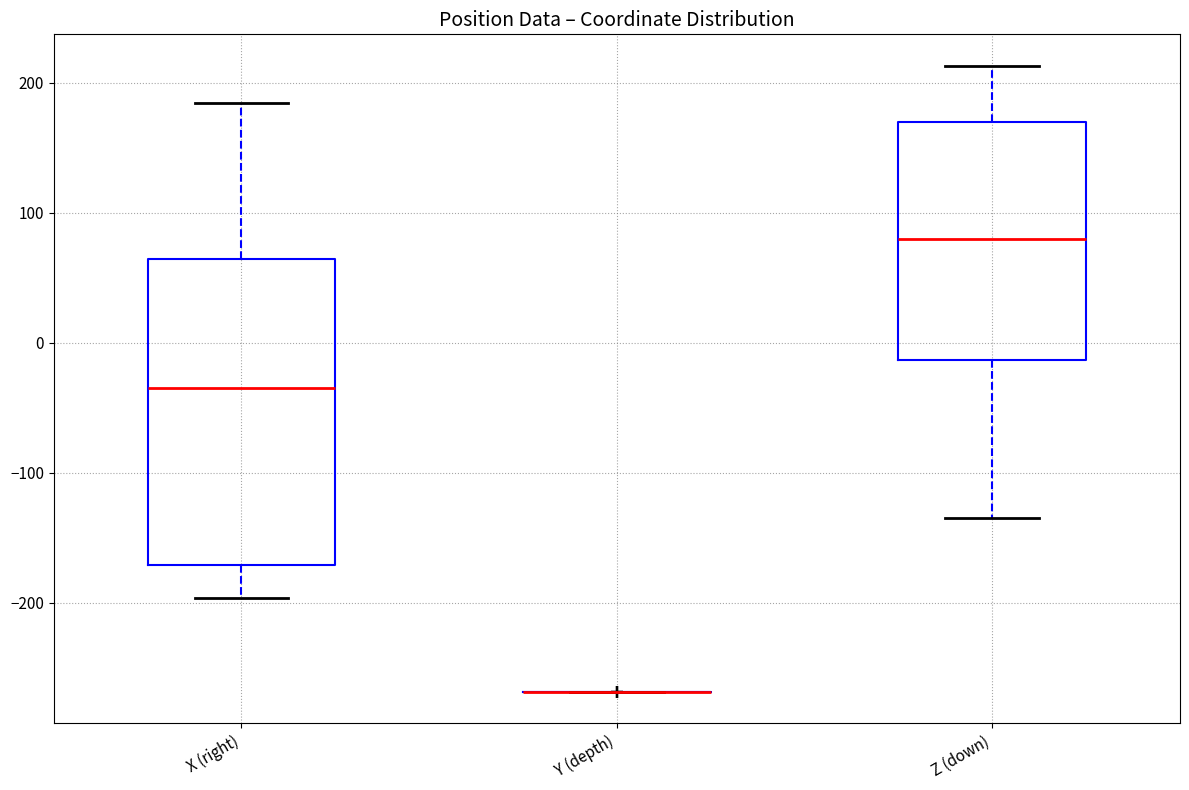

Reading left to right, transcribe this box plot: for each box, give where its median line is, the range the box spans, and where its two whiskers end, as read against the y-axis. The values are not printed on the chart, so give them approximately, as read against the axis.

X (right): median -30, box -170 to 60, whiskers -200 to 180
Y (depth): box collapsed to a line at -270, whiskers -270 to -270
Z (down): median 80, box -10 to 170, whiskers -140 to 210